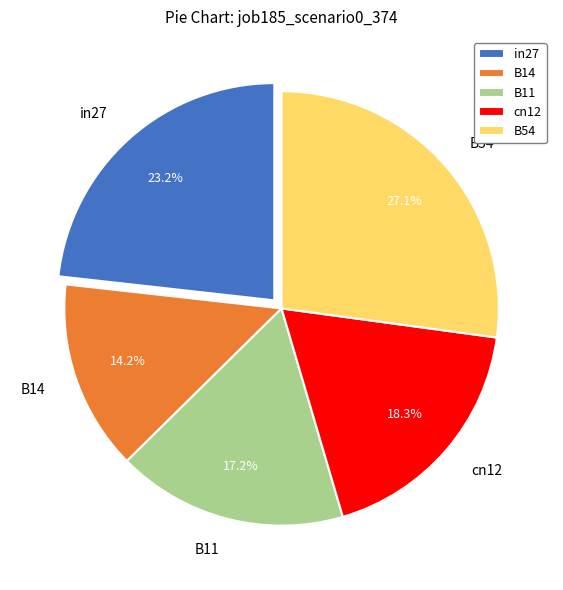

What percentage do B54 and cn12 together represent?

45.4%